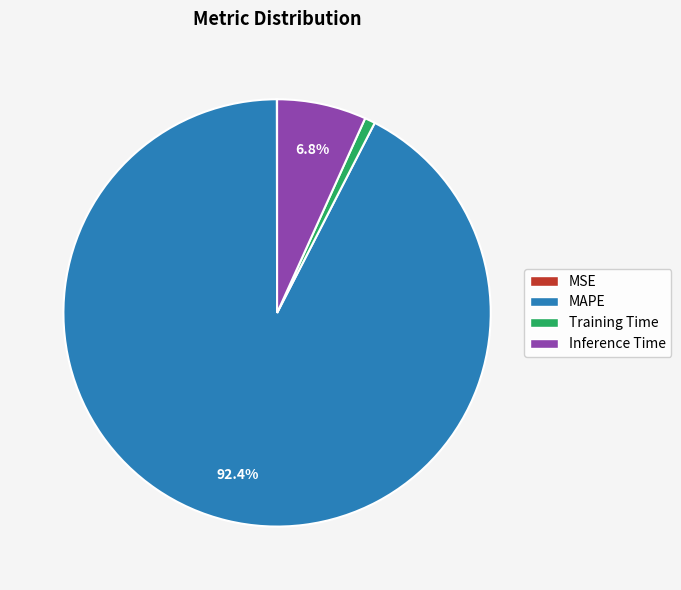

To the nearest percent, what is the difference between the largest and smallest slice percentages?

92%